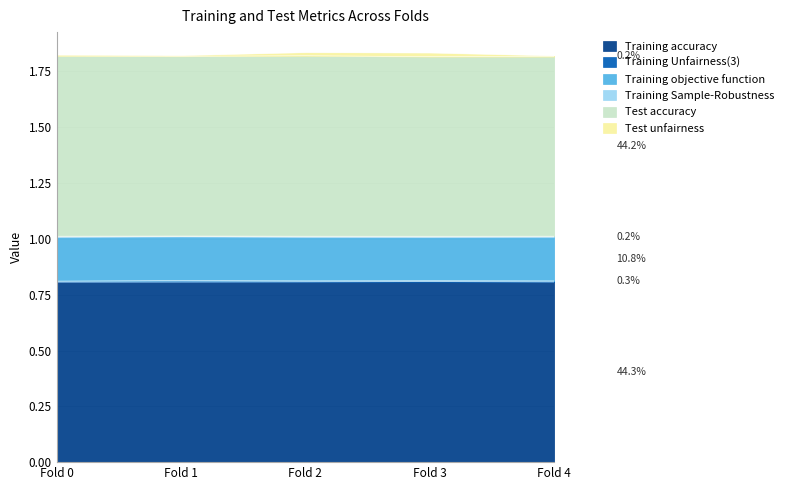

Which label corresponds to the largest value in the chart?

Fold 2